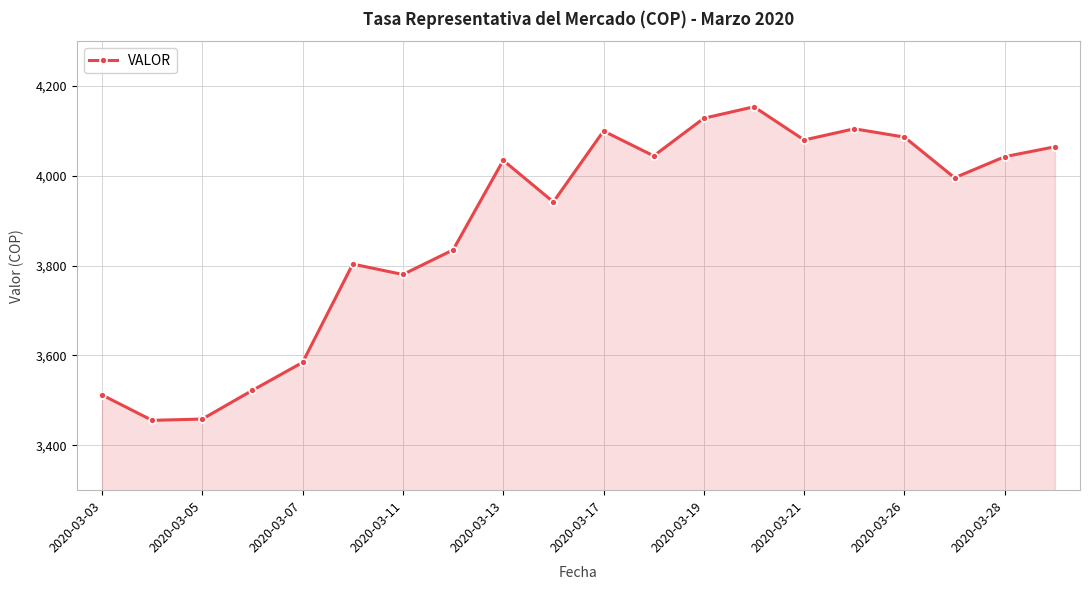

What is the minimum value shown in the chart?

3455.6